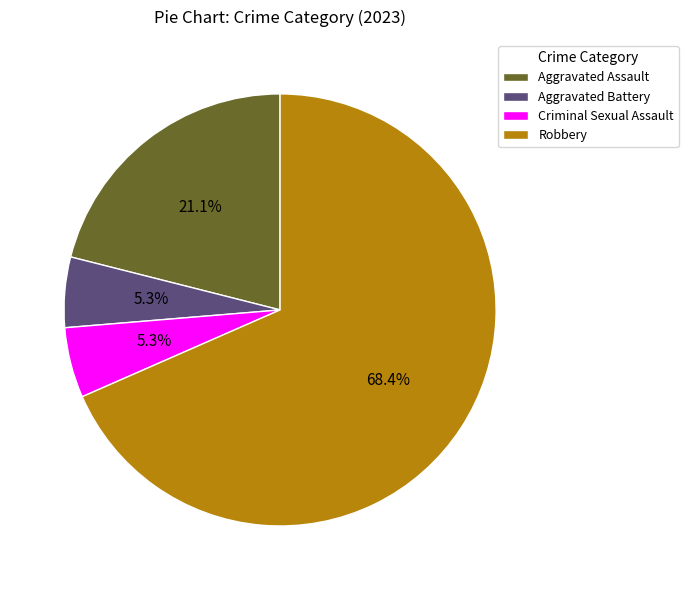

What is the ratio of the value at Criminal Sexual Assault to the value at Robbery?

0.1